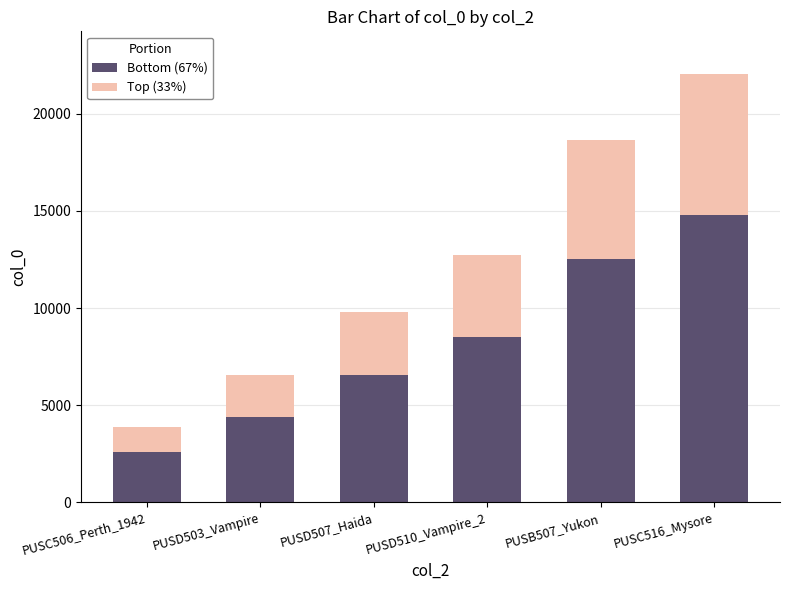

What is the sum of the Bottom (67%) values at PUSB507_Yukon and PUSD503_Vampire?

16892.0